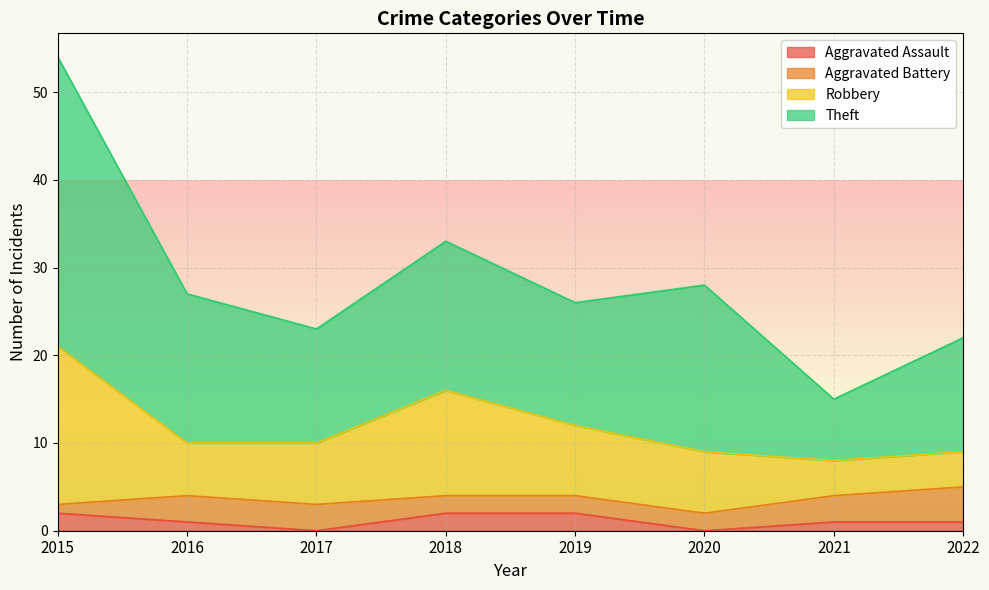

What is the difference between the second highest and second lowest values in the Robbery series?

7